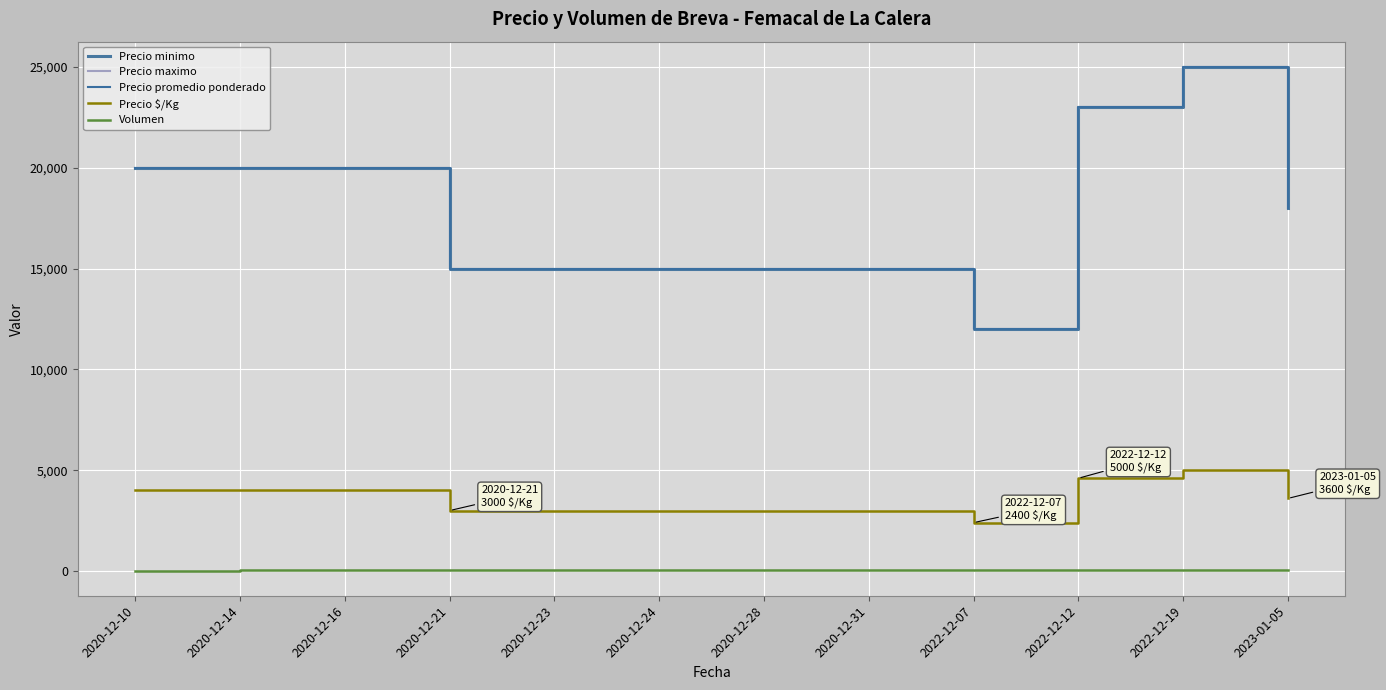

What position from the right is 2020-12-16?

10